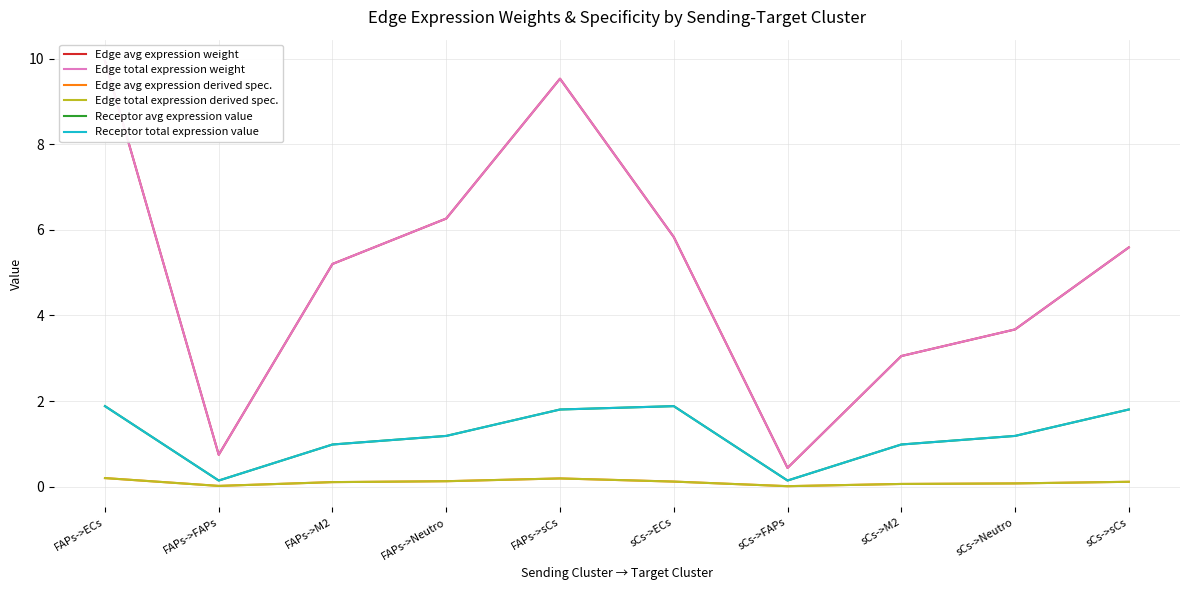

Which series has the largest total across all categories?

Edge avg expression weight